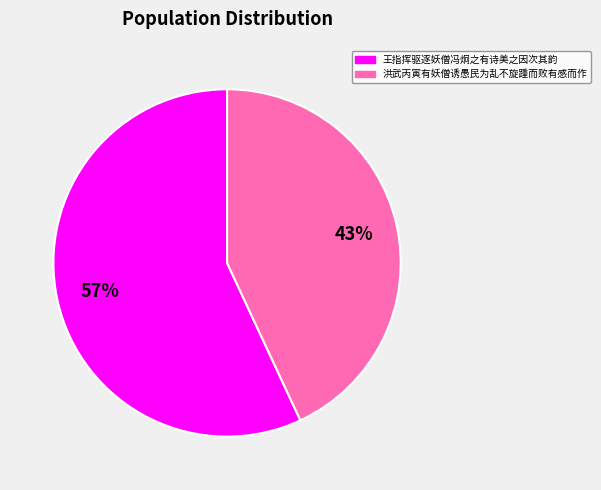

Combined, do 王指挥驱逐妖僧冯炯之有诗美之因次其韵 and 洪武丙寅有妖僧诱愚民为乱不旋踵而败有感而作 account for over 50%?

Yes